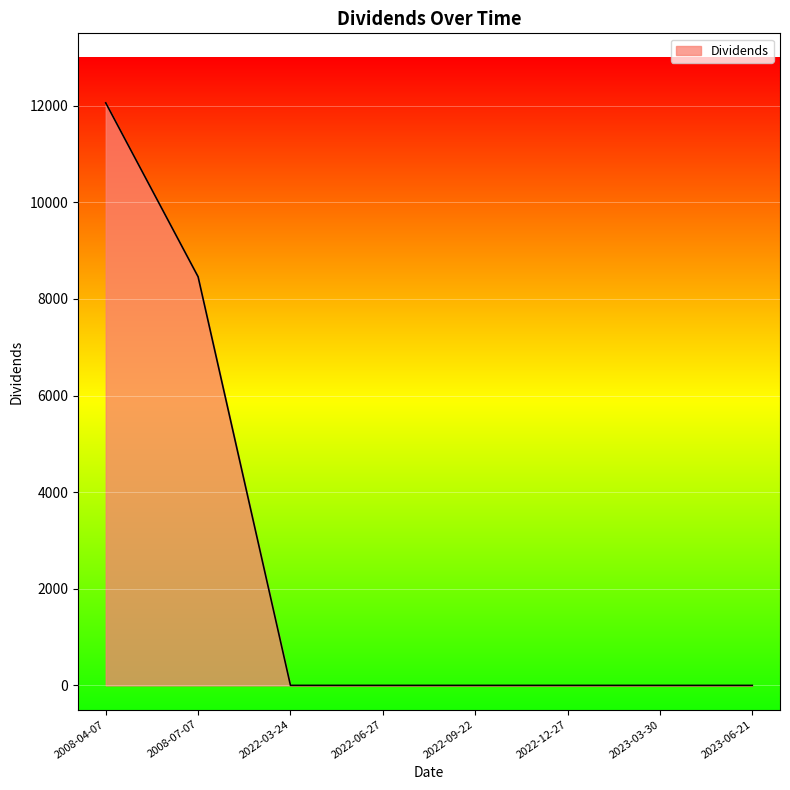

What is the sum of the values at 2022-09-22 and 2022-12-27?

0.5